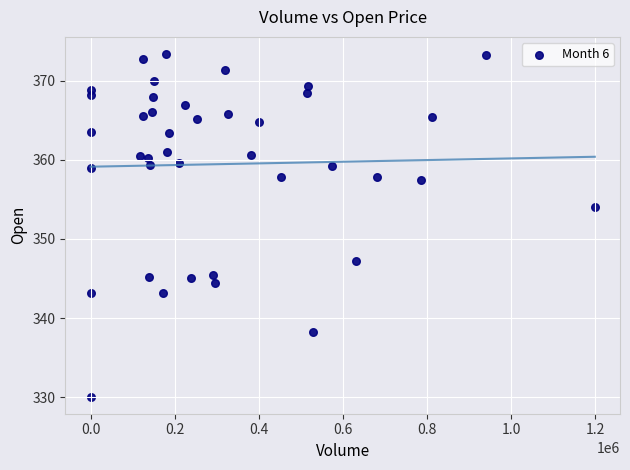

What Y value in the scatter plot is closest to 351?

354.0